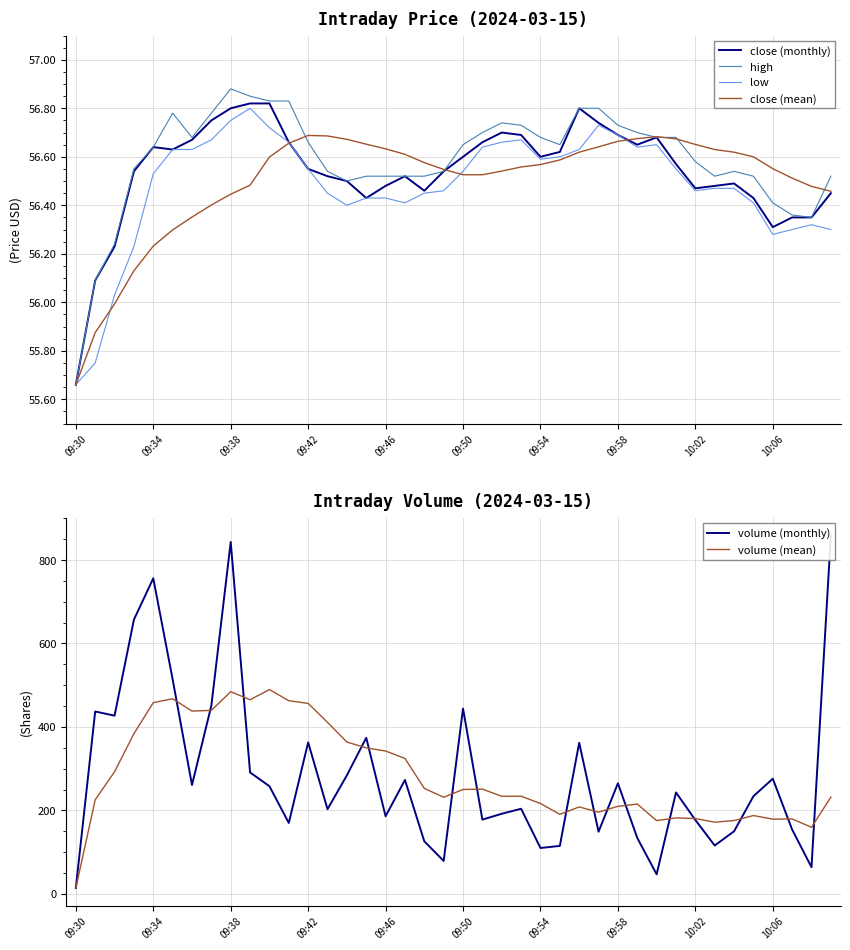

Does the chart have visible grid lines?

Yes